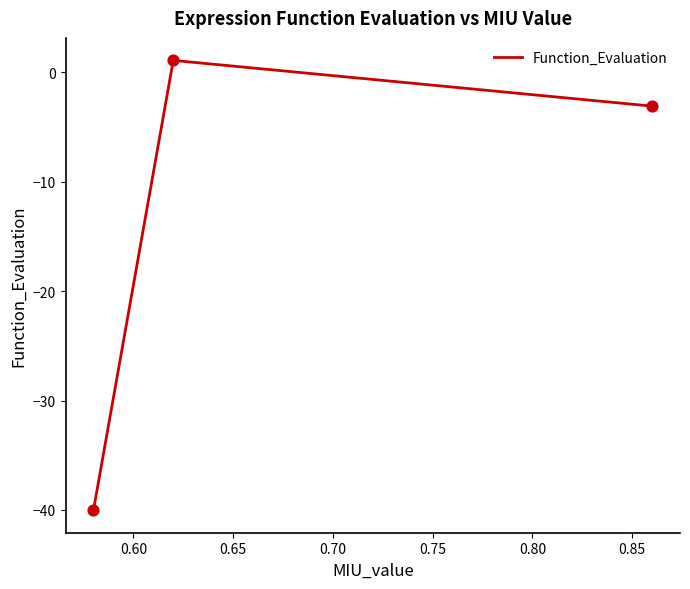

What is the greatest value displayed?

1.1